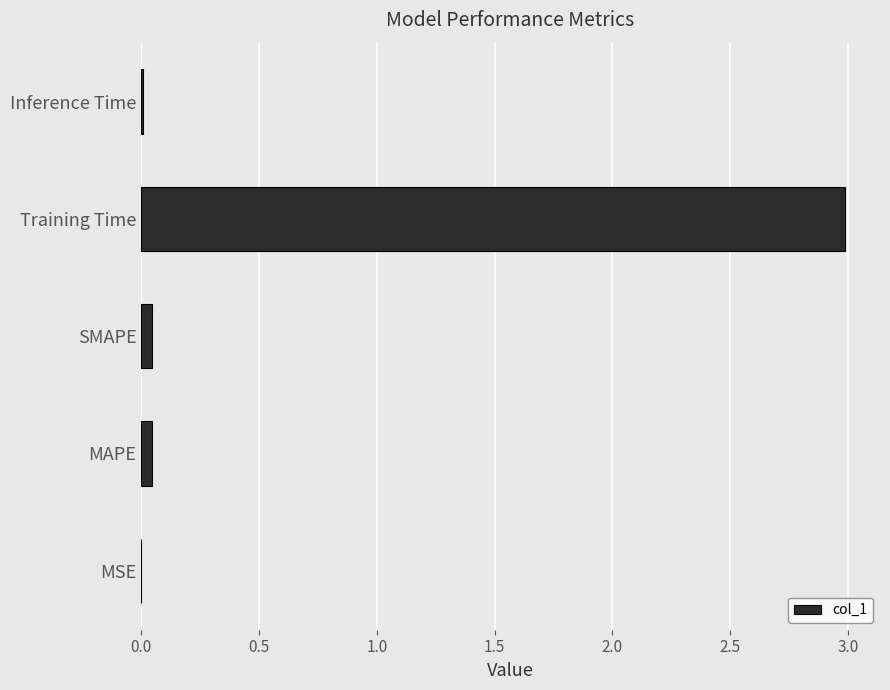

What is the greatest value displayed?

3.0